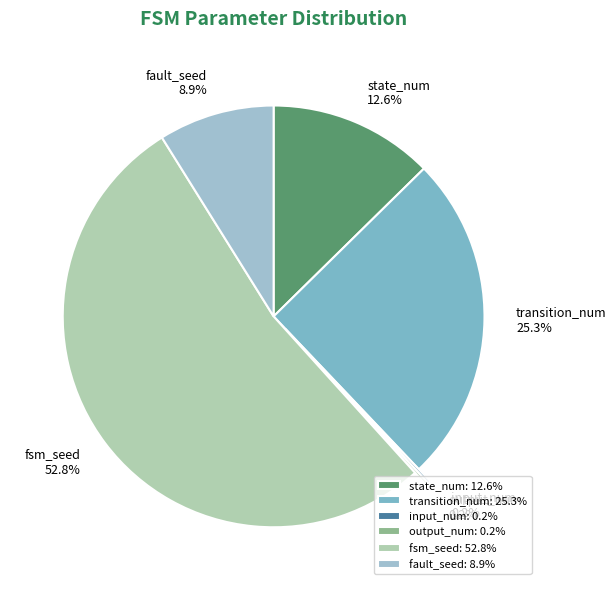

Does fault_seed represent more than half of the total?

No